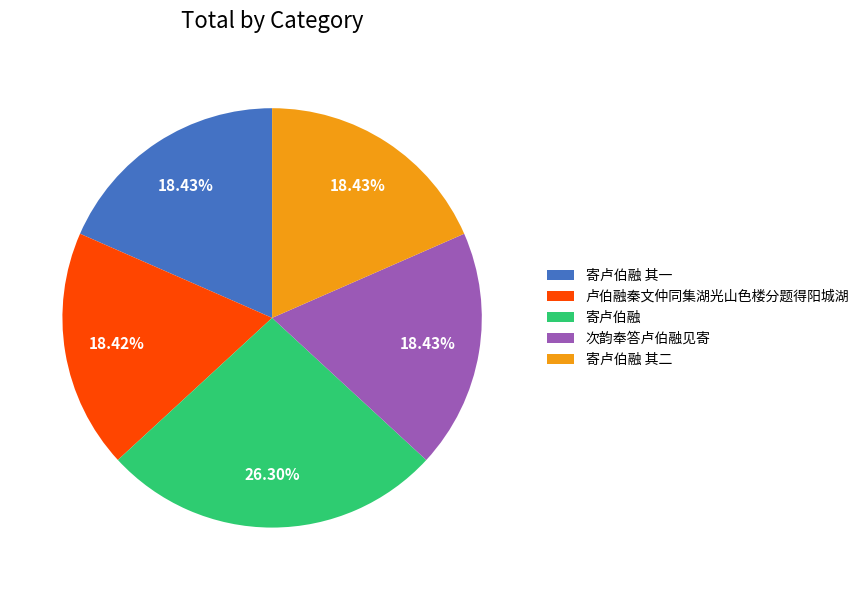

Count the number of slices in the pie.

5